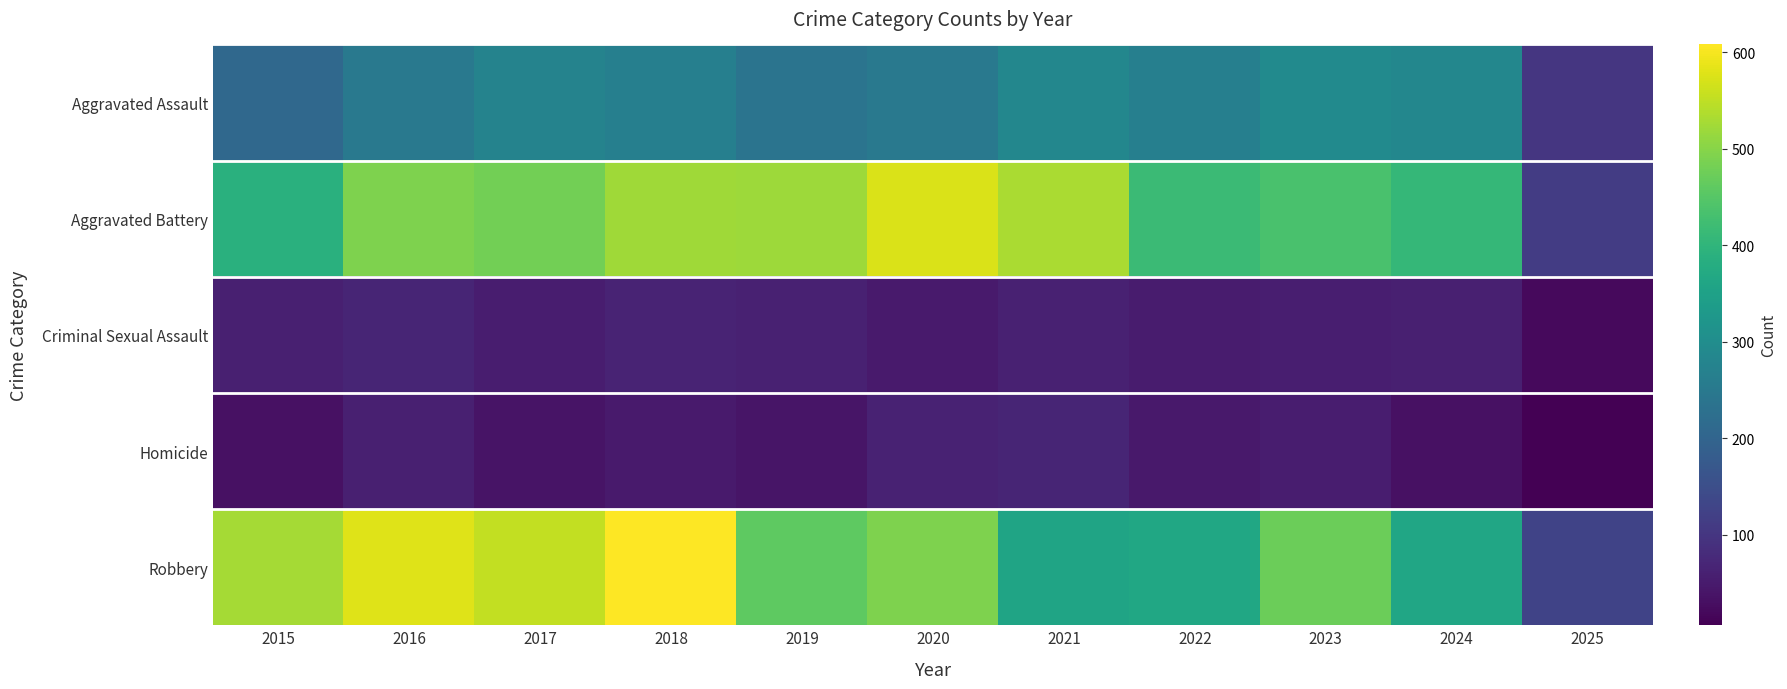

What is the total value across all series at 2022?

1147